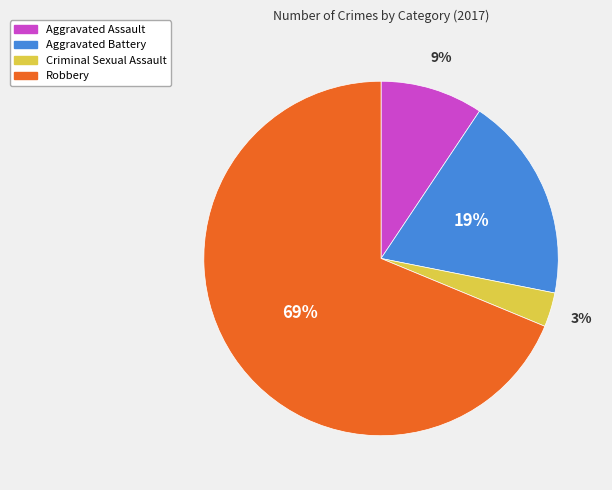

How many segments does this pie chart have?

4